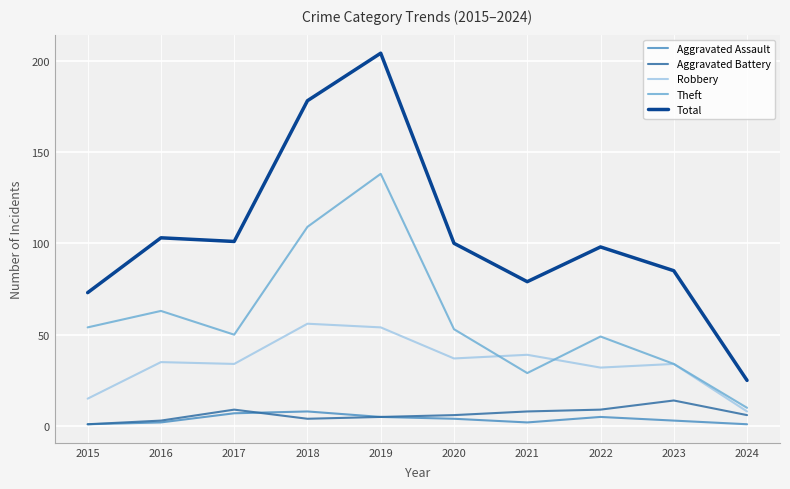

What are all the series names shown in the legend?

Aggravated Assault, Aggravated Battery, Robbery, Theft, Total